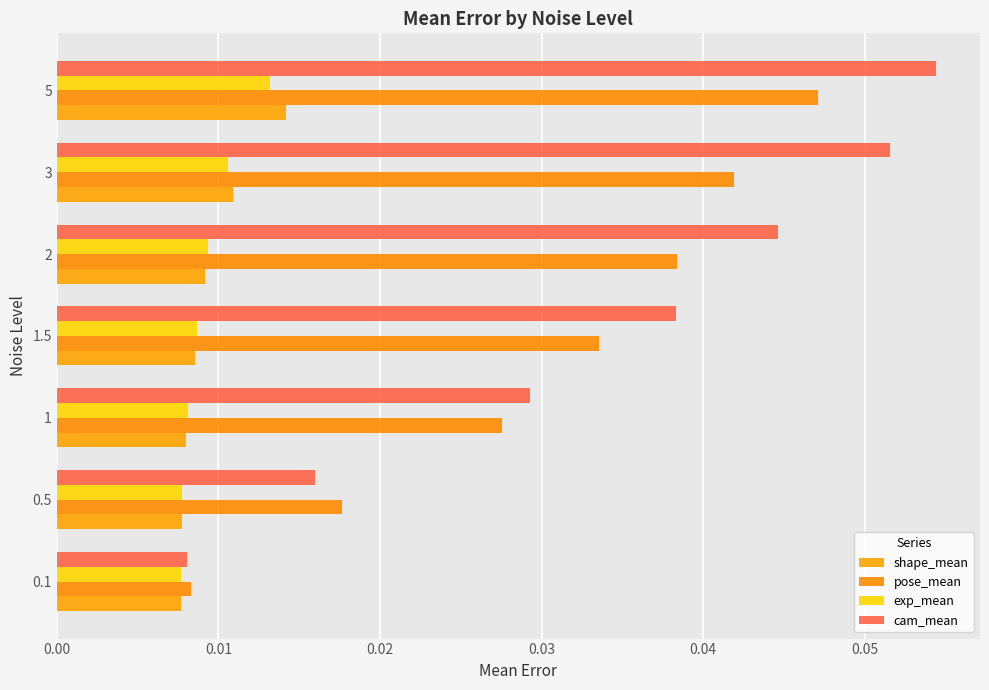

Which series has the largest total across all categories?

cam_mean